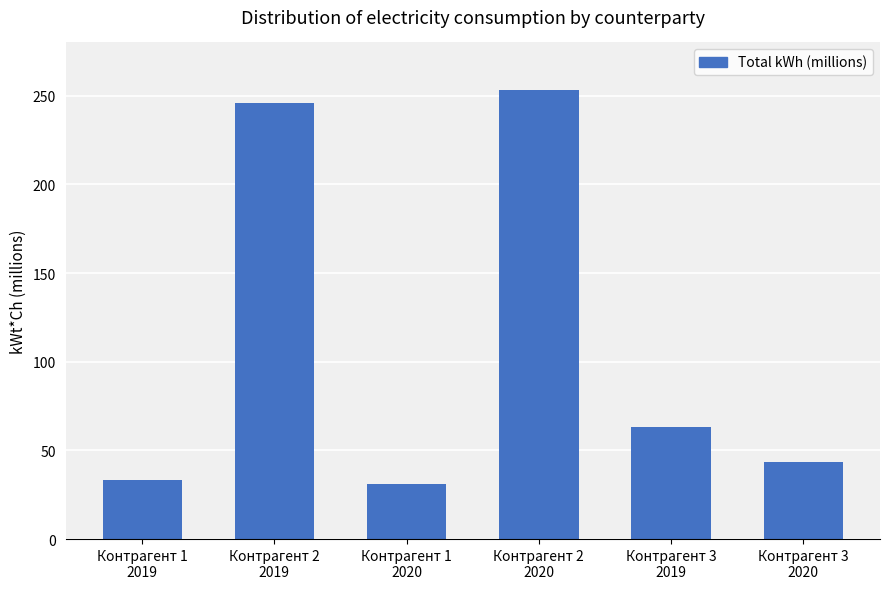

True or false: the data shows 70.6 at Контрагент 3
2020.

False